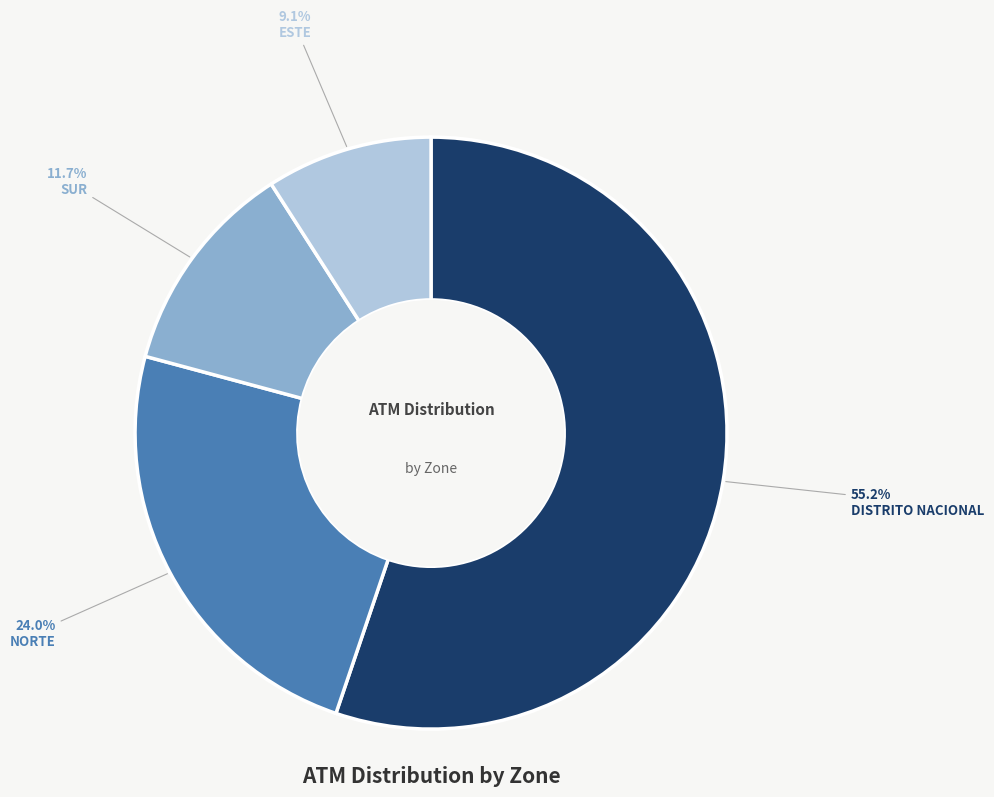

Rank the categories by value from highest to lowest.

DISTRITO NACIONAL, NORTE, SUR, ESTE